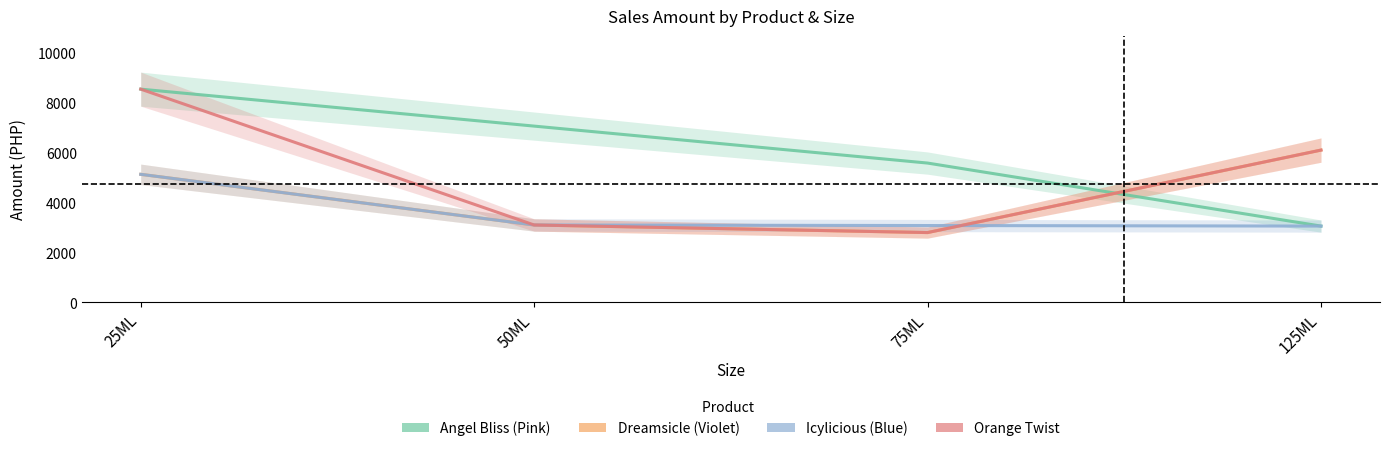

True or false: Angel Bliss (Pink) has more than 0 interior local peaks.

False